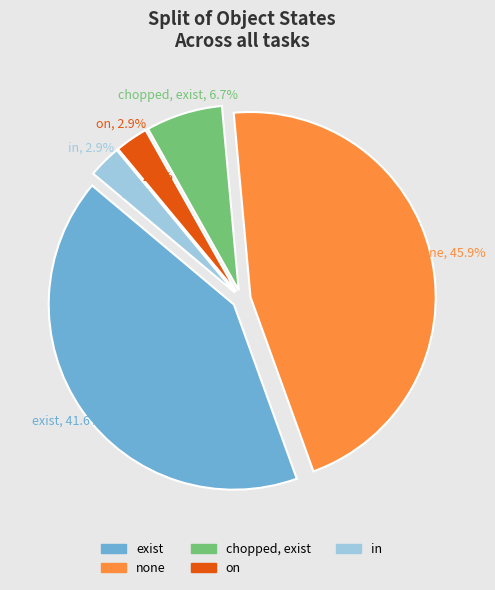

What is the smallest slice in the pie chart?

in